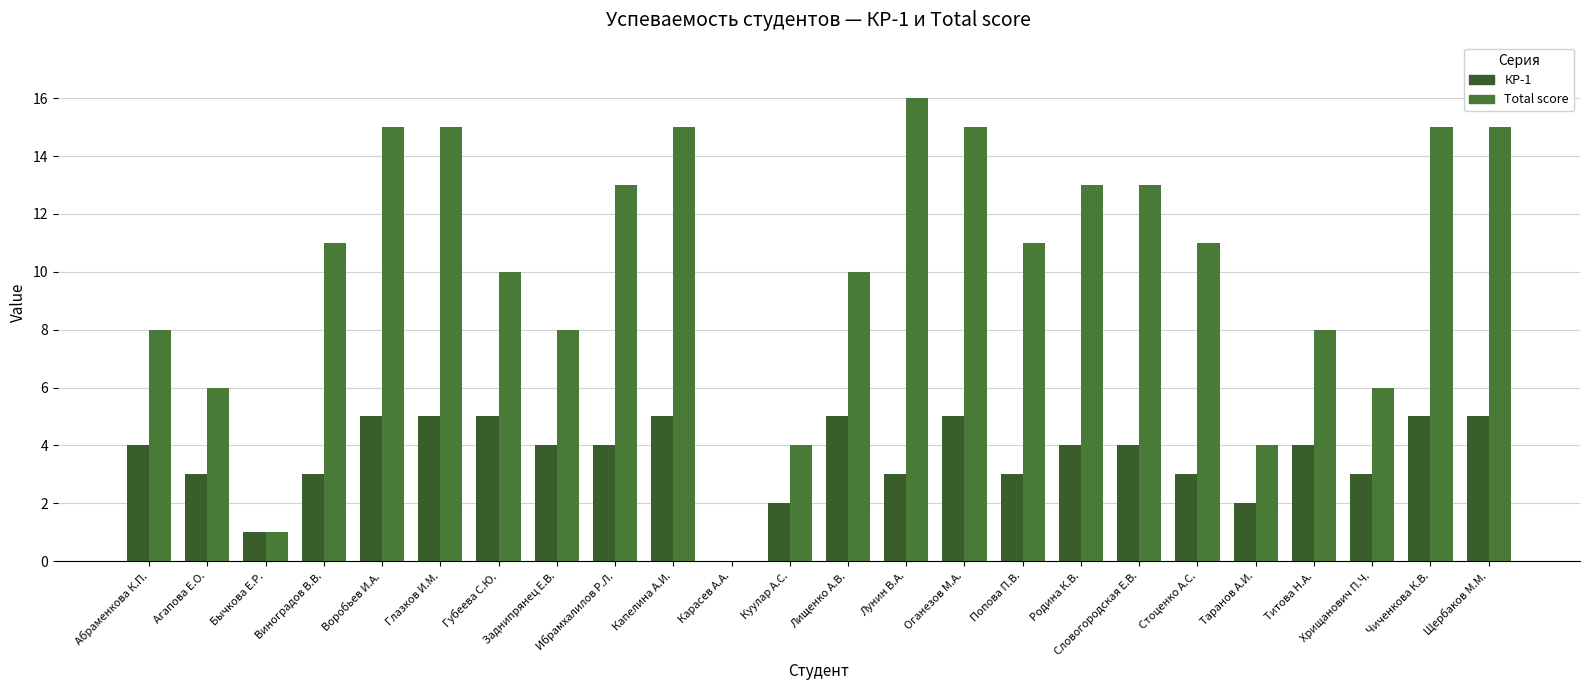

What is the label of the 22nd bar from the right?

Бычкова Е.Р.